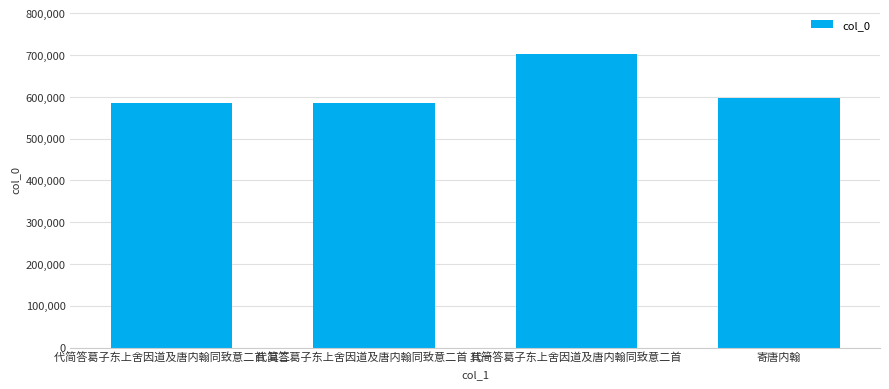

Count the number of data series in this chart.

1